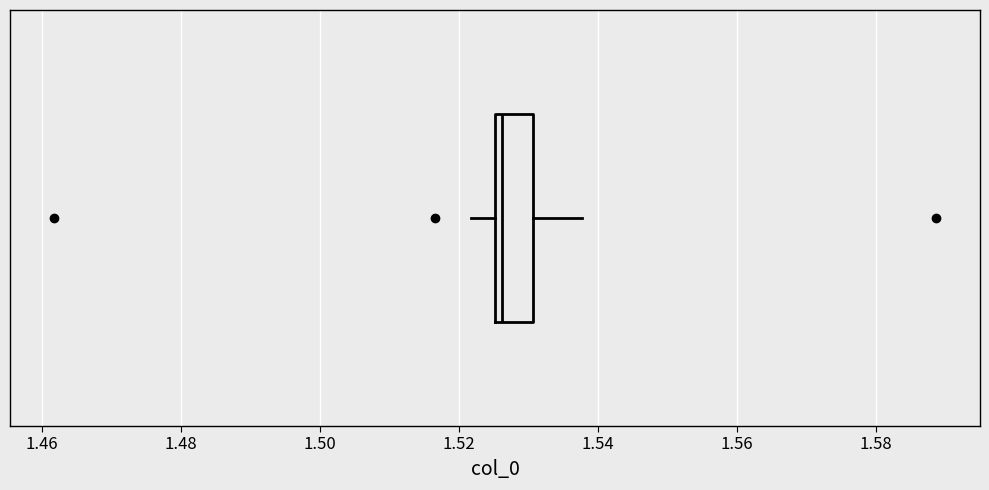

Where is the left edge of the box on the x-axis? The values are not printed on the chart, so give them approximately, as read against the axis.

1.526